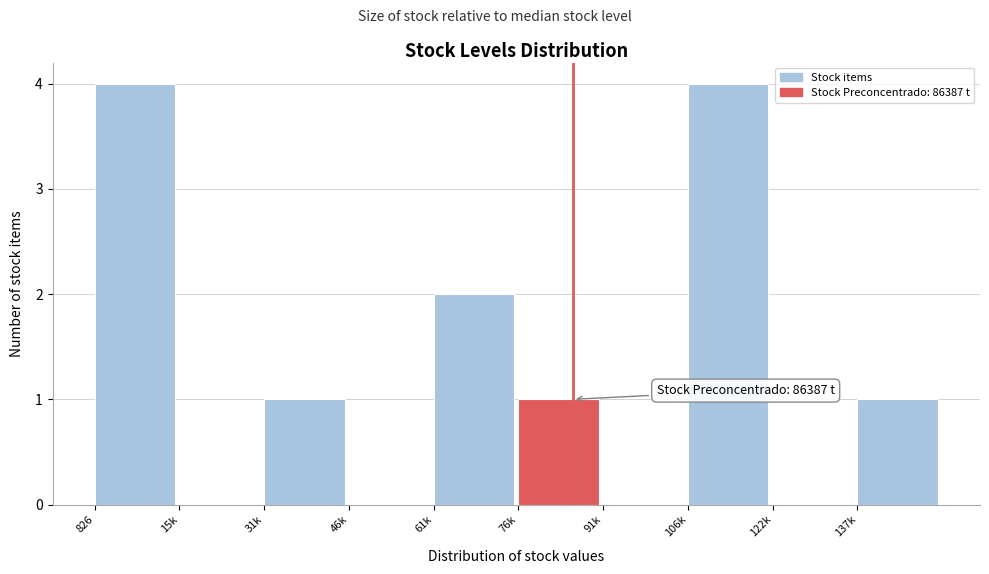

Reading left to right, list all the values displayed in this chart.

826=4	15k=0	31k=1	46k=0	61k=2	76k=1	91k=0	106k=4	122k=0	137k=1